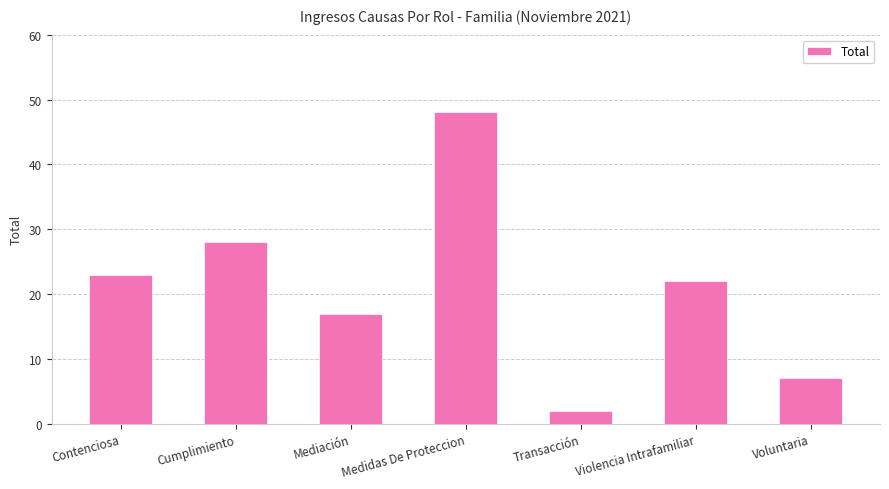

How many data points does each series have?

7